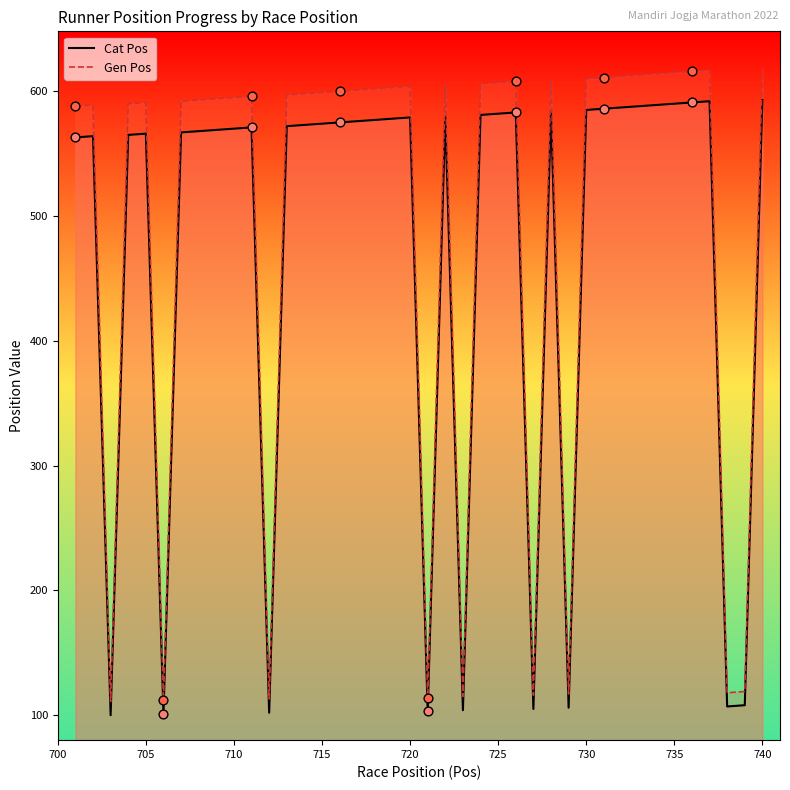

Which series contains the lowest Y value?

Cat Pos